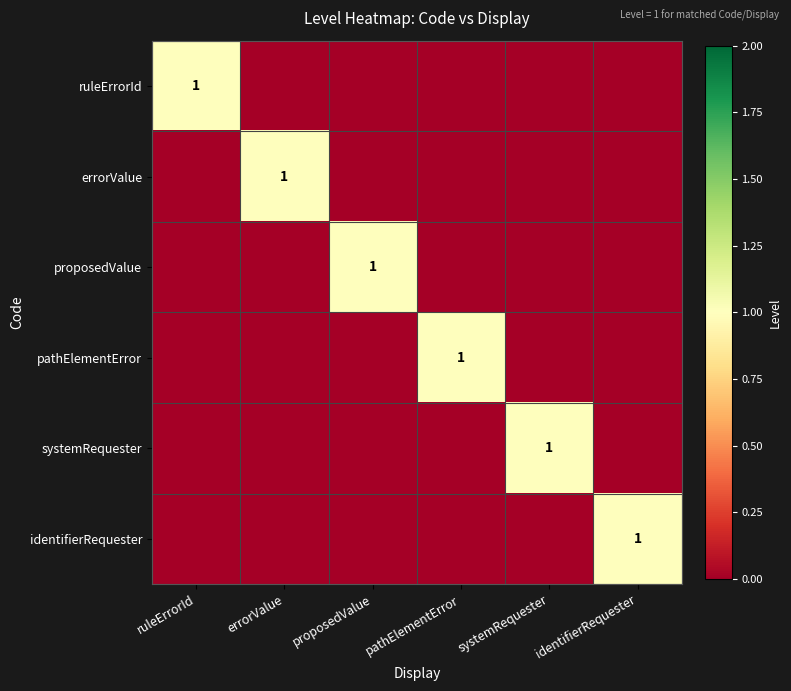

What is the spread (max minus min) of values at proposedValue?

1